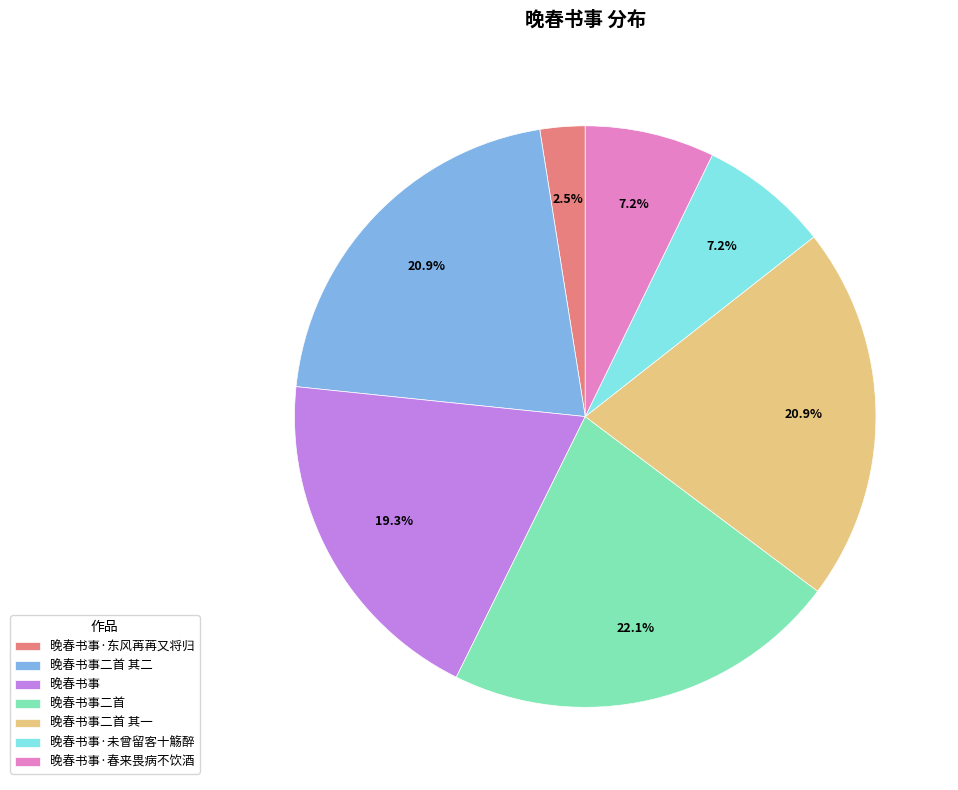

To the nearest percent, what is the average slice percentage?

14%